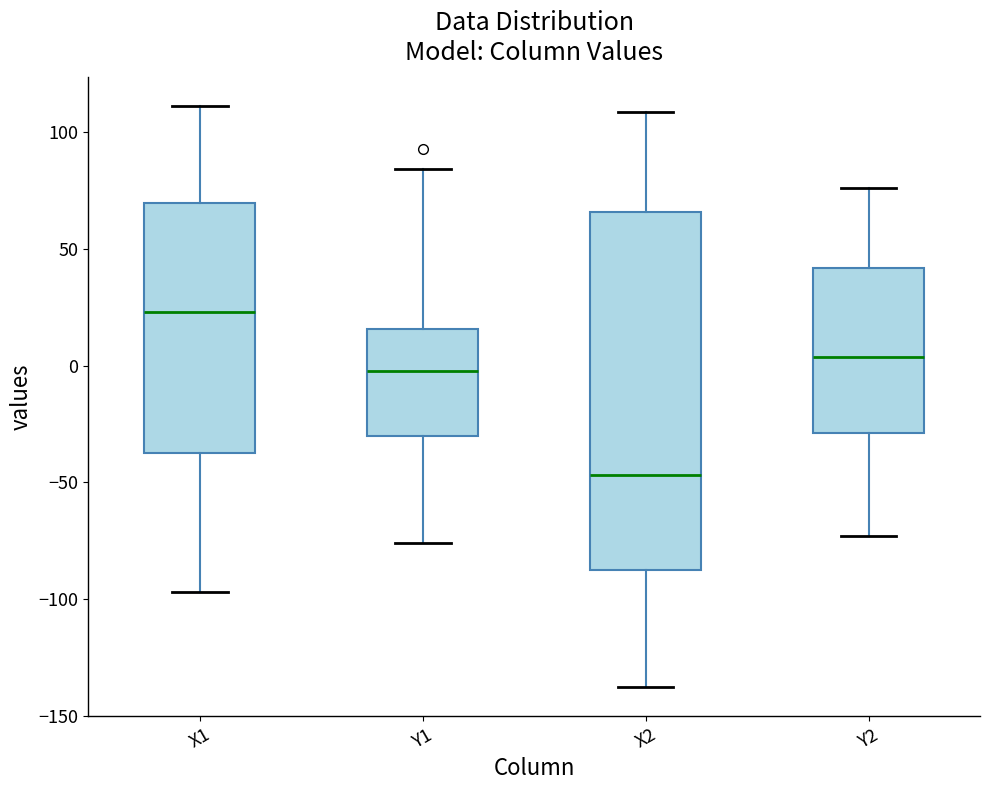

Reading left to right, read every box against the y-axis: the position of its median line, the range the box covers, and the ends of its whiskers. The values are not printed on the chart, so give them approximately, as read against the axis.

X1: median 25, box -40 to 70, whiskers -95 to 110
Y1: median 0, box -30 to 15, whiskers -75 to 85
X2: median -45, box -90 to 65, whiskers -140 to 110
Y2: median 5, box -30 to 40, whiskers -75 to 75